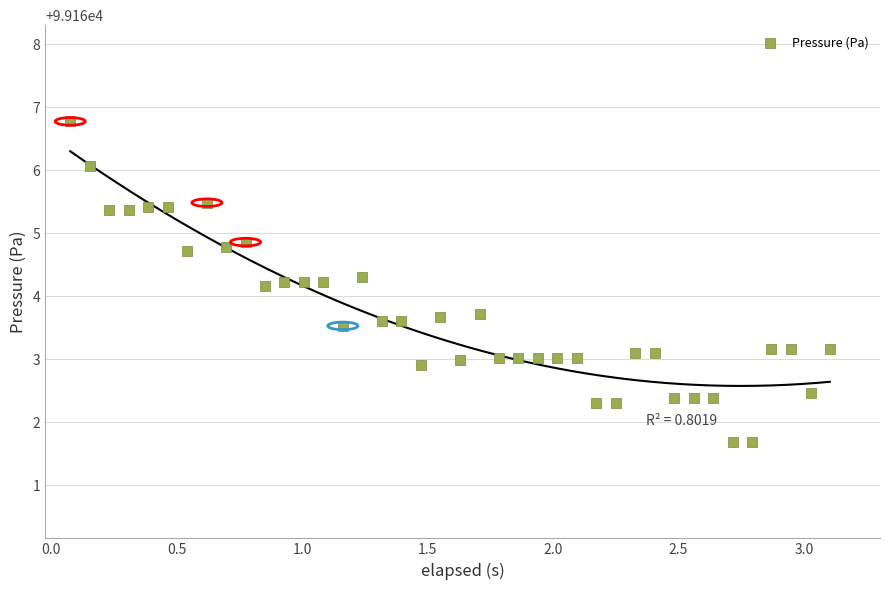

What is the range of Y values (max minus min)?

5.1